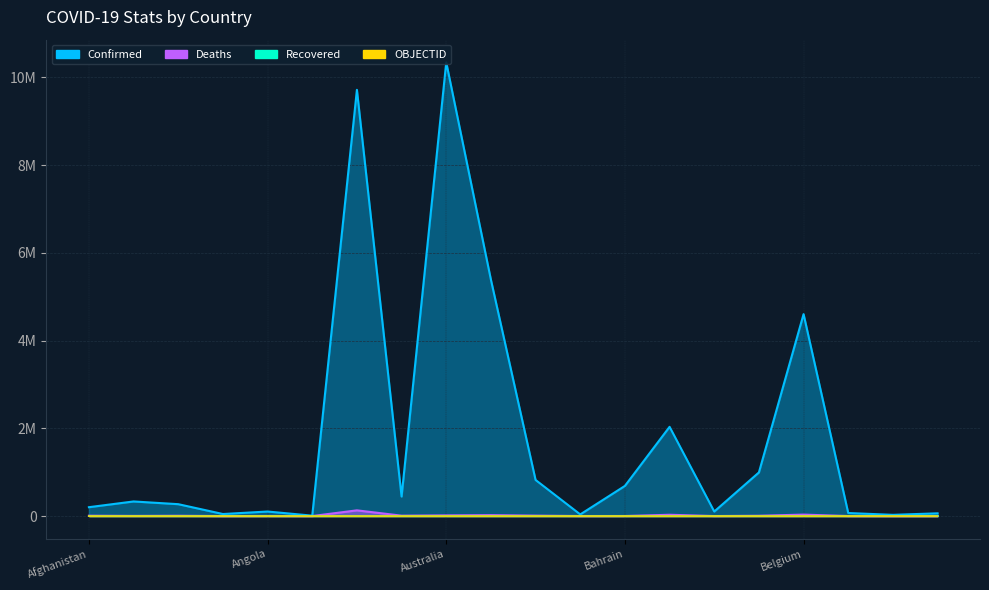

How many data points in OBJECTID are less than 19?

10